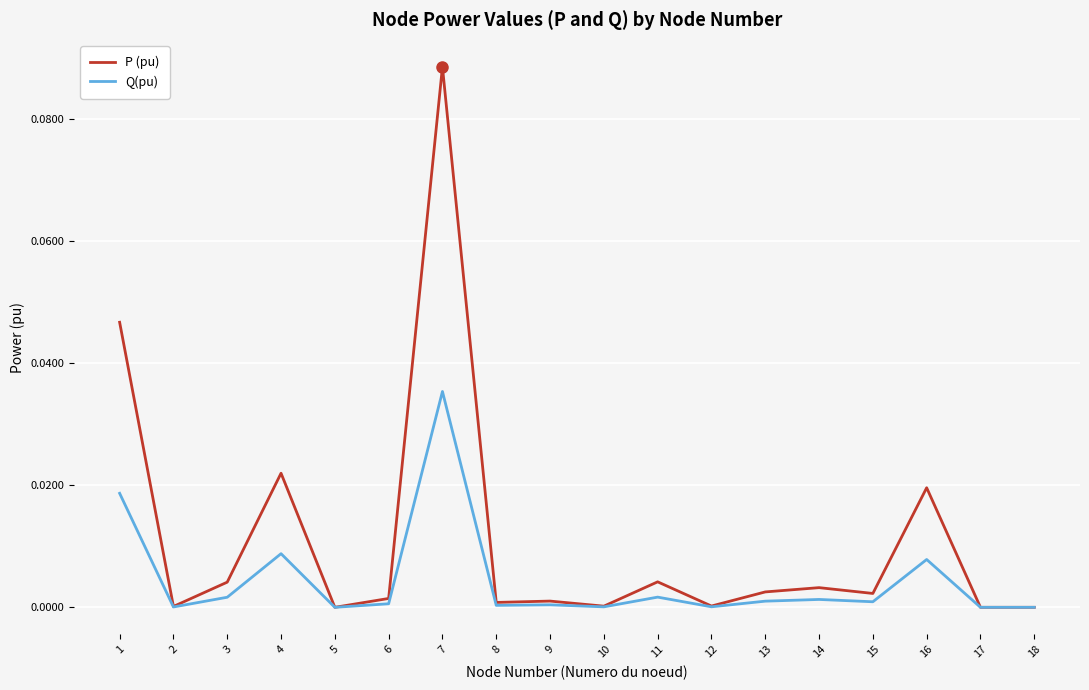

Which series has the widest spread of values?

P (pu)